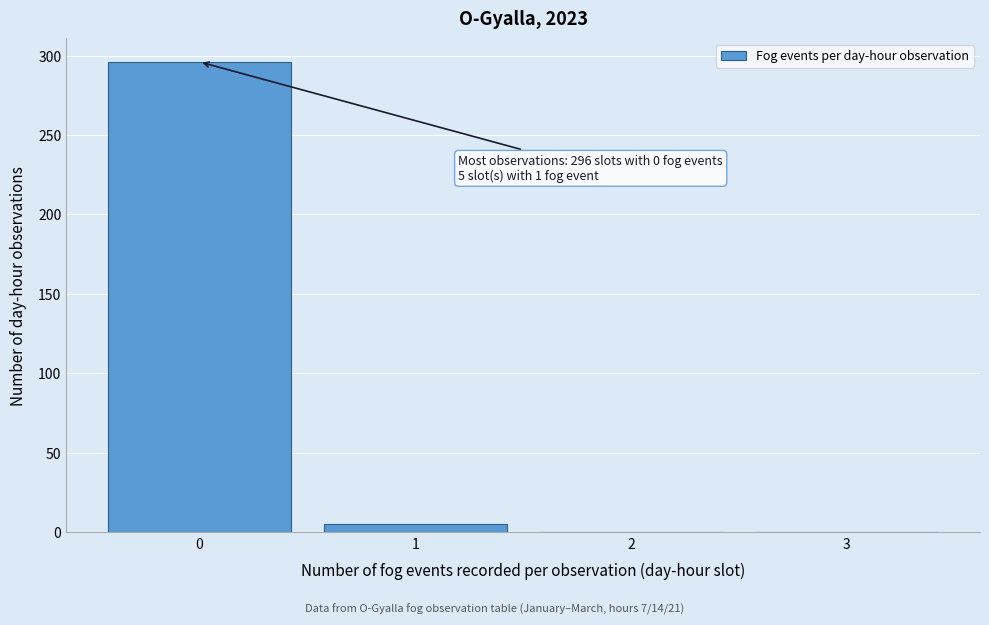

Which range on the x-axis has the tallest bar?

-0.5 to 0.5